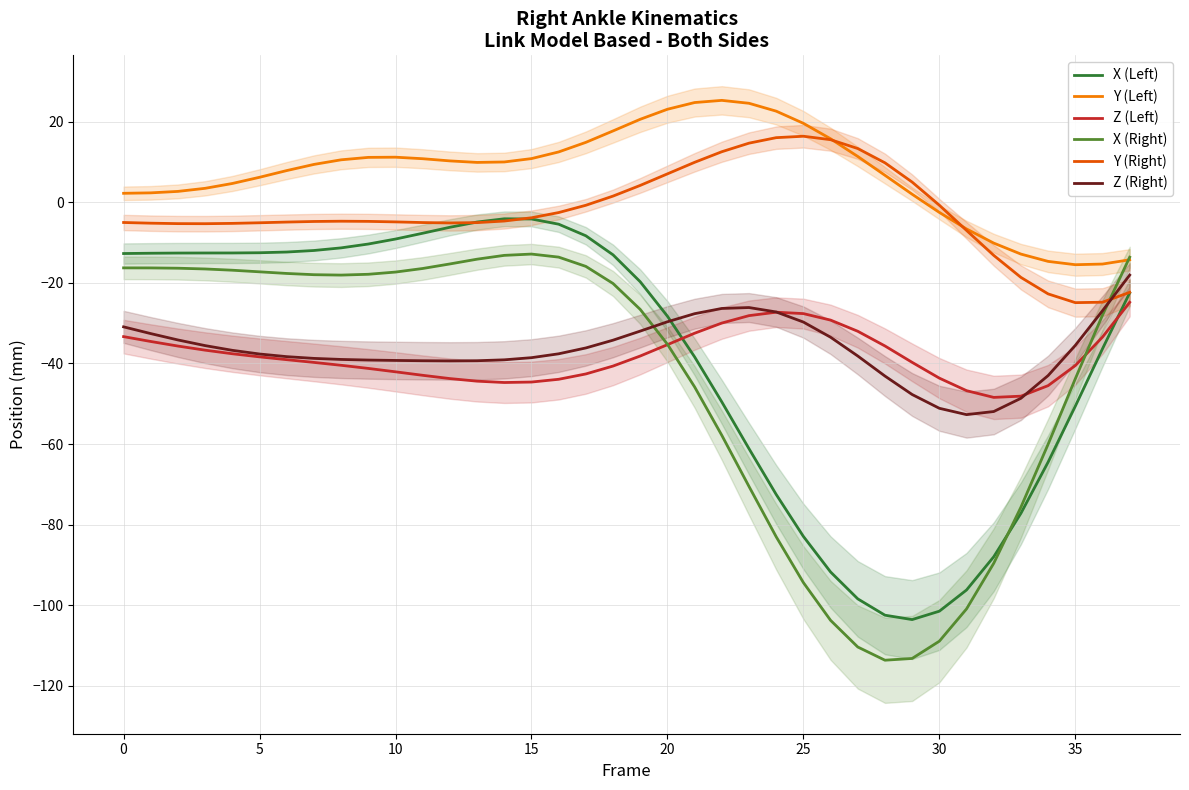

Is the value of Y (Right) at 11 greater than the value of X (Left) at 14?

No